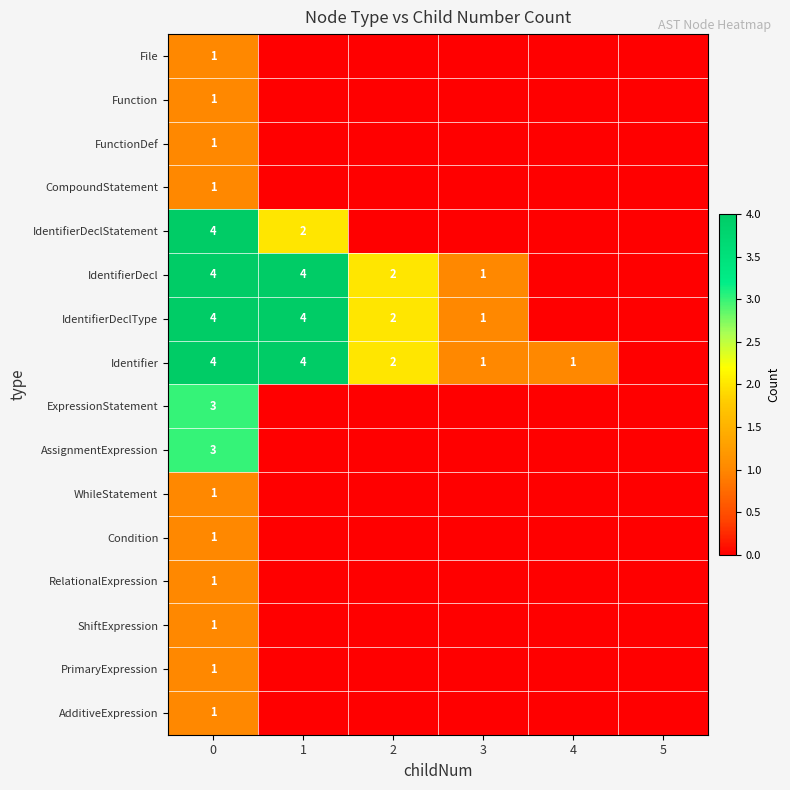

The value of Identifier at 0 is 4. True or false?

True